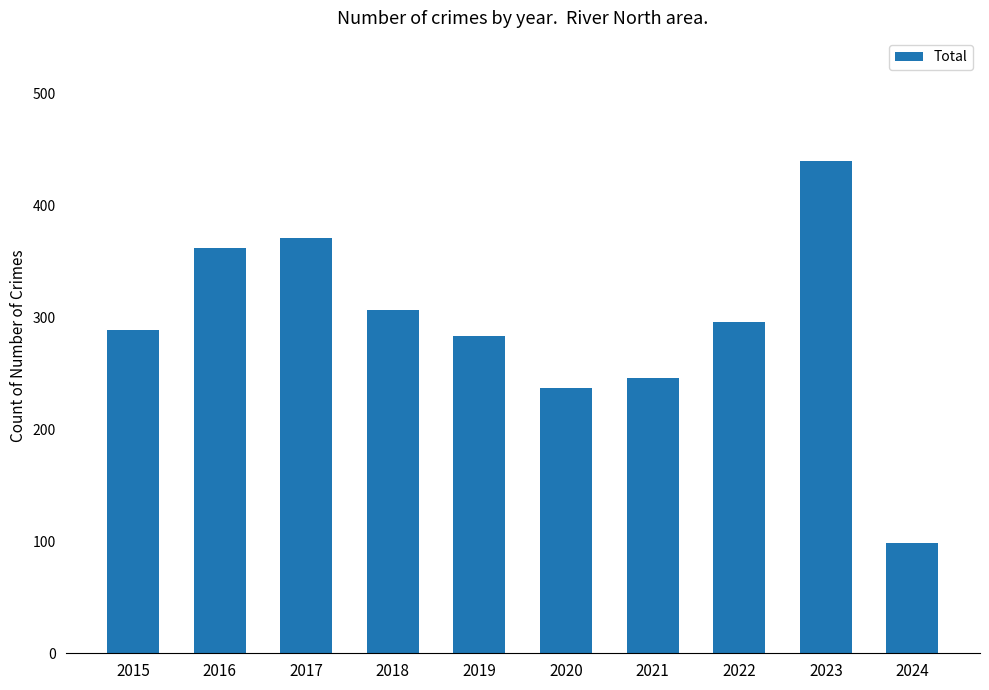

Are the bars horizontal?

No